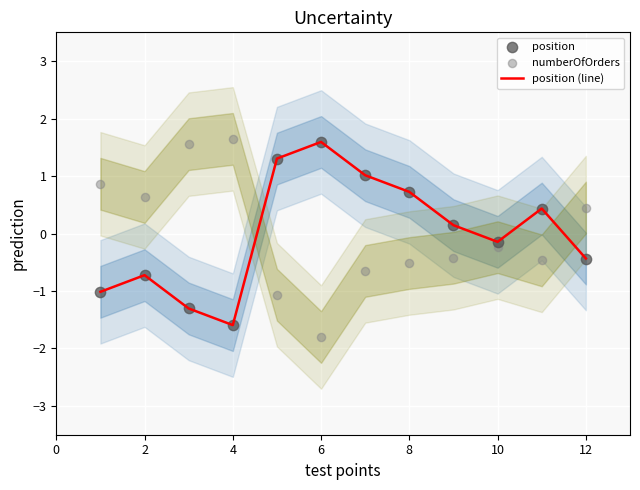

At how many categories does at least one series exceed 0?

11